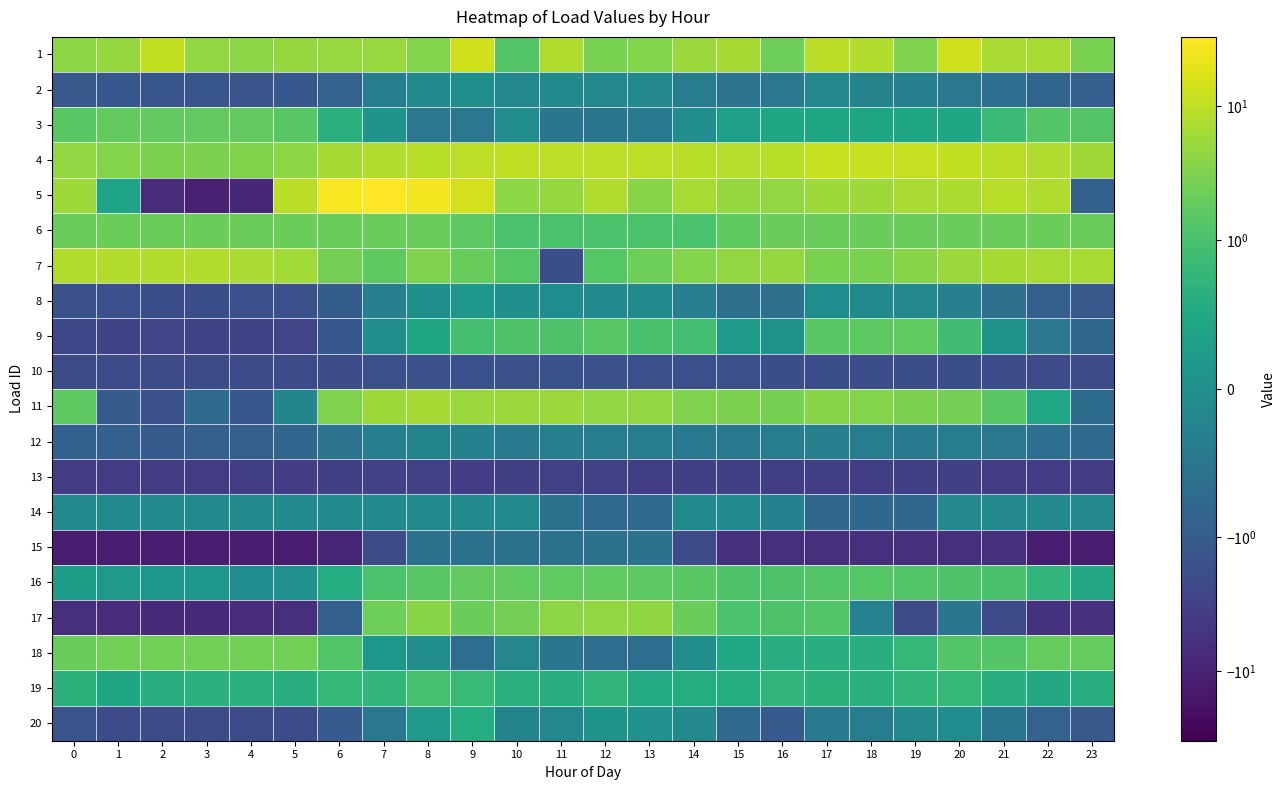

Rank the series at 3 from lowest to highest value.

15, 5, 17, 13, 9, 20, 10, 8, 2, 12, 11, 14, 16, 19, 3, 6, 18, 4, 1, 7